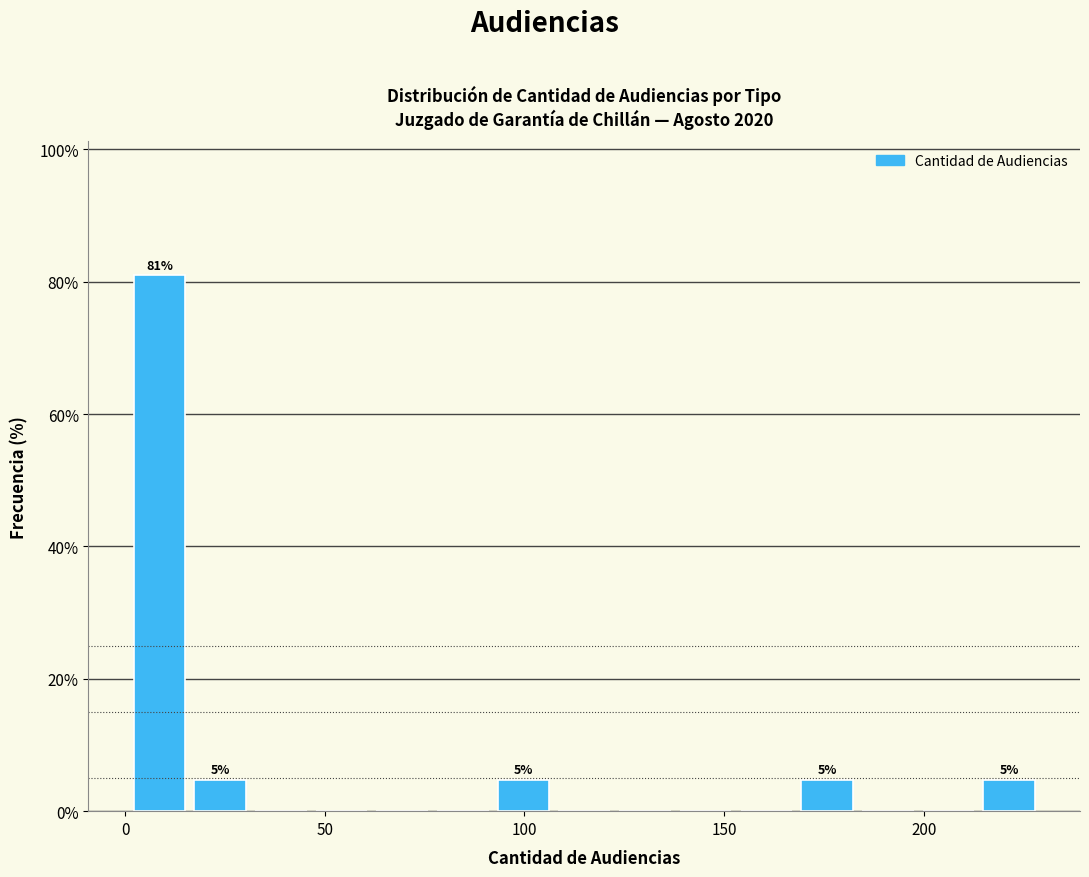

Around what value on the x-axis is the tallest bar? Give the approximate position of its centre, as read against the axis.

10